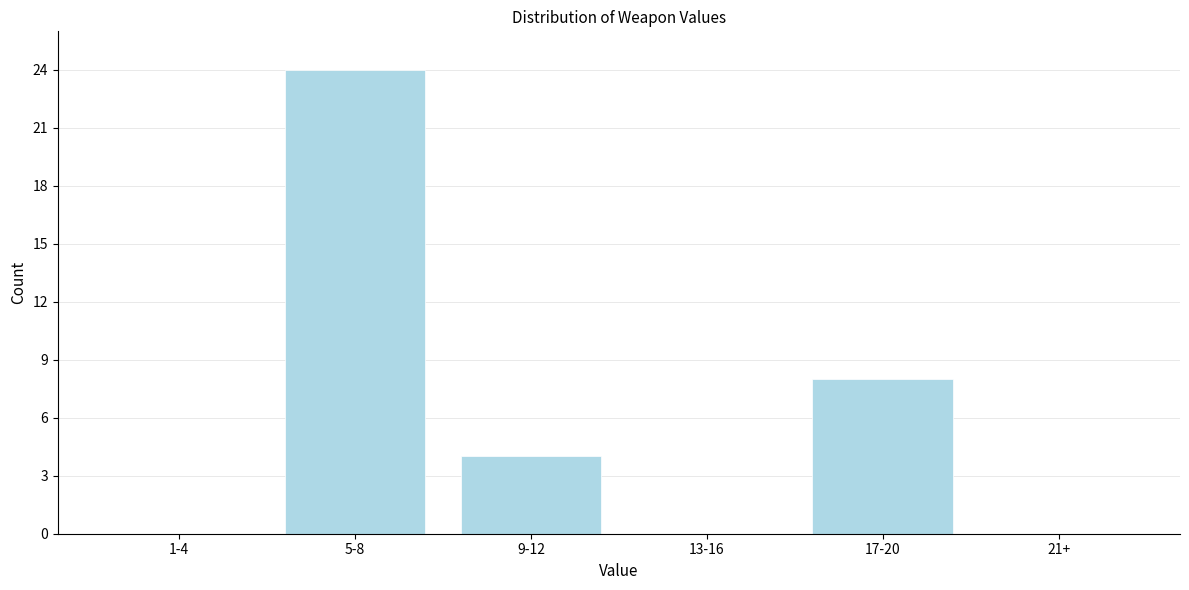

Reading right to left, transcribe all the data shown in this chart.

21+=0	17-20=8	13-16=0	9-12=4	5-8=24	1-4=0